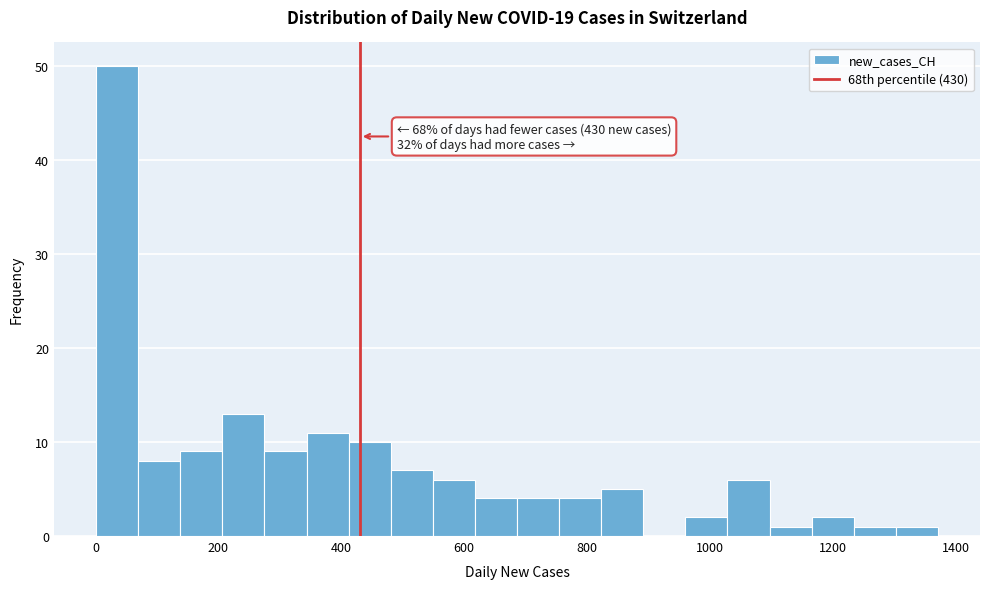

Around what value on the x-axis is the tallest bar? Give the approximate position of its centre, as read against the axis.

40